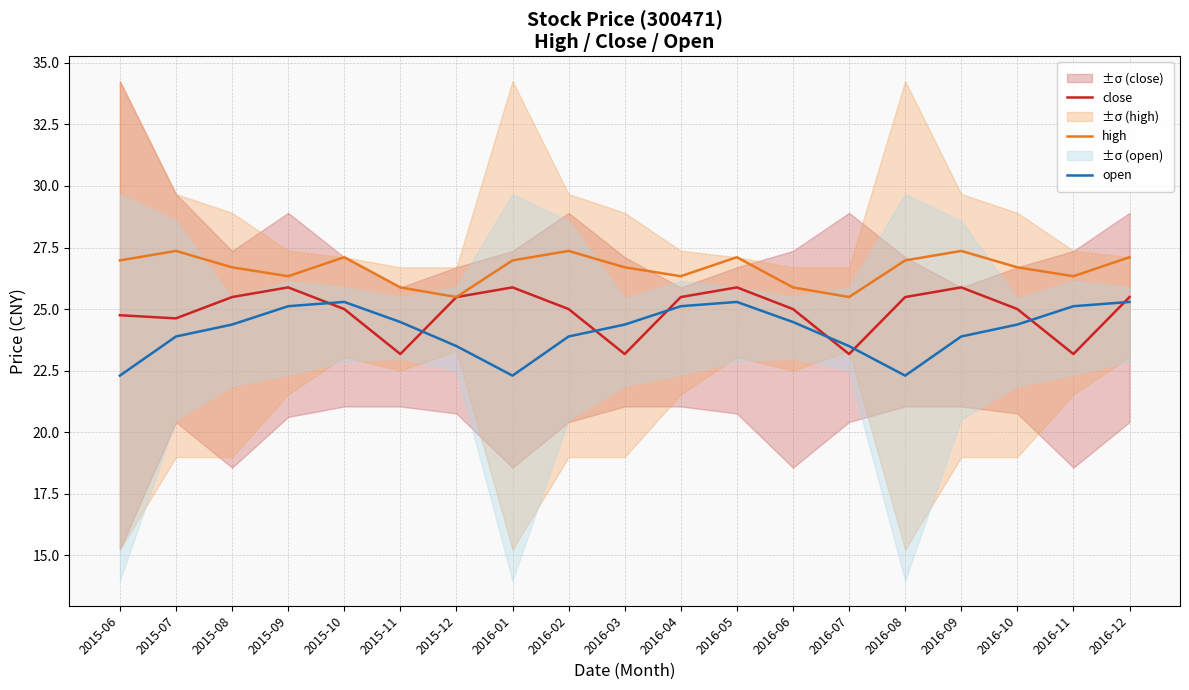

What is the value of the open point at the 4th from the left?

25.1